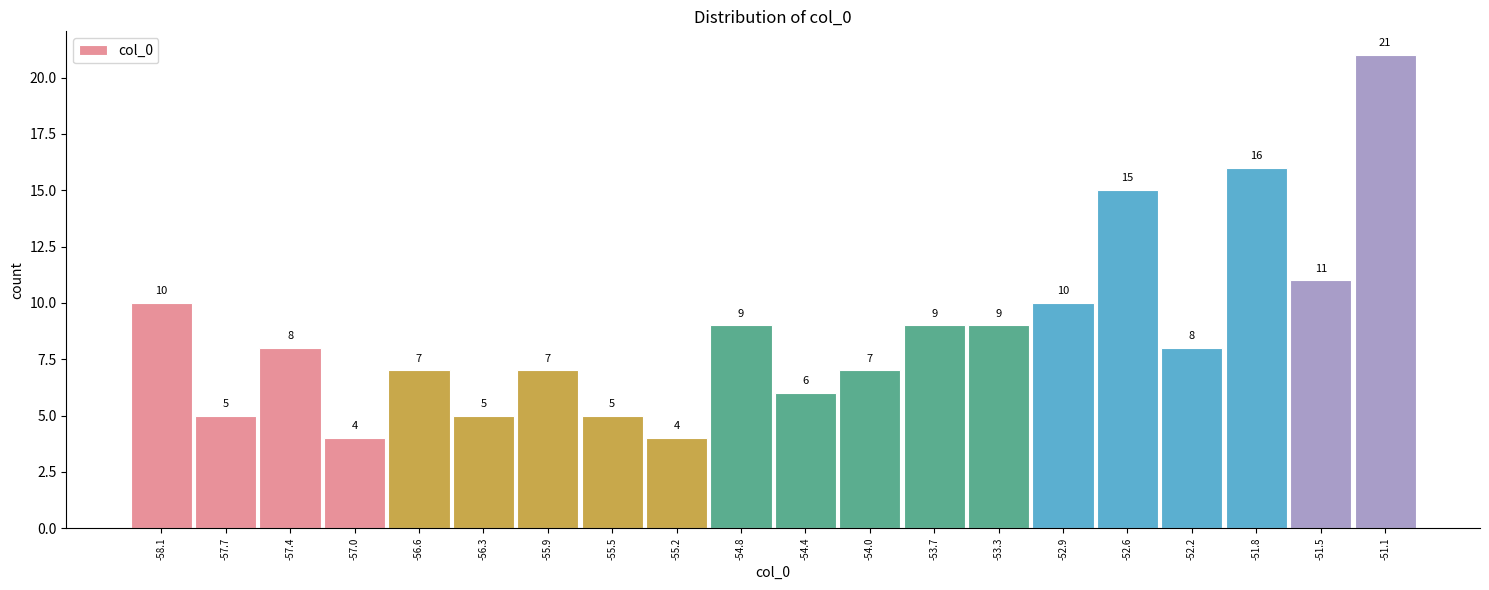

Reading left to right, transcribe this chart: for each bar, give the range it covers on the x-axis and its height. The bar edges are not printed on the chart, so give them approximately, as read against the axis.

-58.30 to -57.93: 10
-57.93 to -57.56: 5
-57.56 to -57.19: 8
-57.19 to -56.82: 4
-56.82 to -56.45: 7
-56.45 to -56.08: 5
-56.08 to -55.71: 7
-55.71 to -55.34: 5
-55.34 to -54.97: 4
-54.97 to -54.60: 9
-54.60 to -54.23: 6
-54.23 to -53.86: 7
-53.86 to -53.49: 9
-53.49 to -53.12: 9
-53.12 to -52.75: 10
-52.75 to -52.38: 15
-52.38 to -52.01: 8
-52.01 to -51.64: 16
-51.64 to -51.27: 11
-51.27 to -50.90: 21